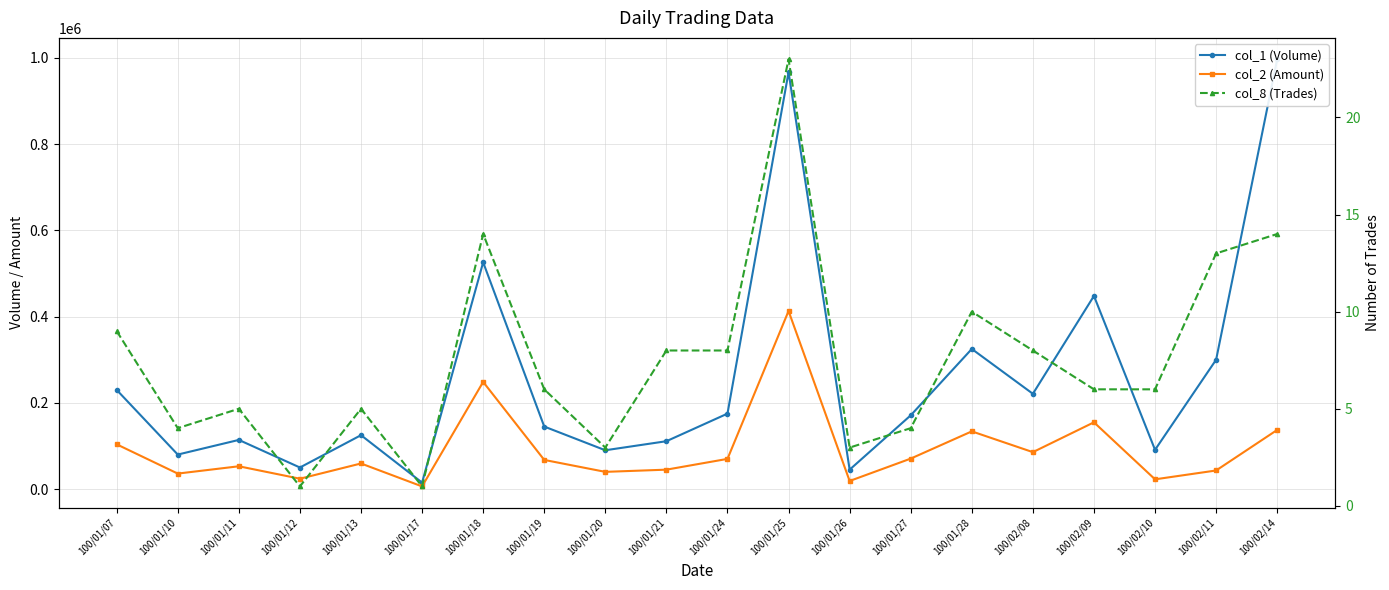

Which series has the widest spread of values?

col_1 (Volume)